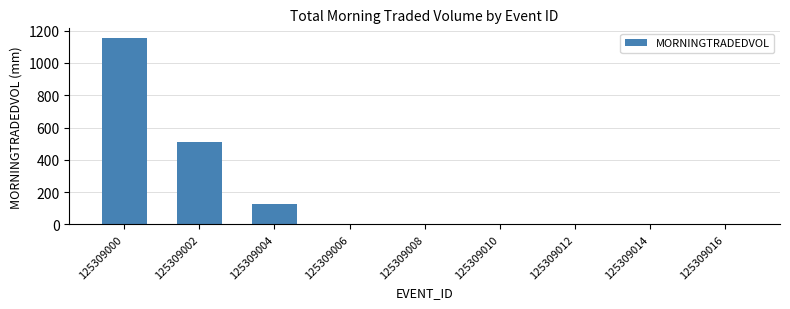

What is the change in value from 125309000 to 125309016?

-1156.4